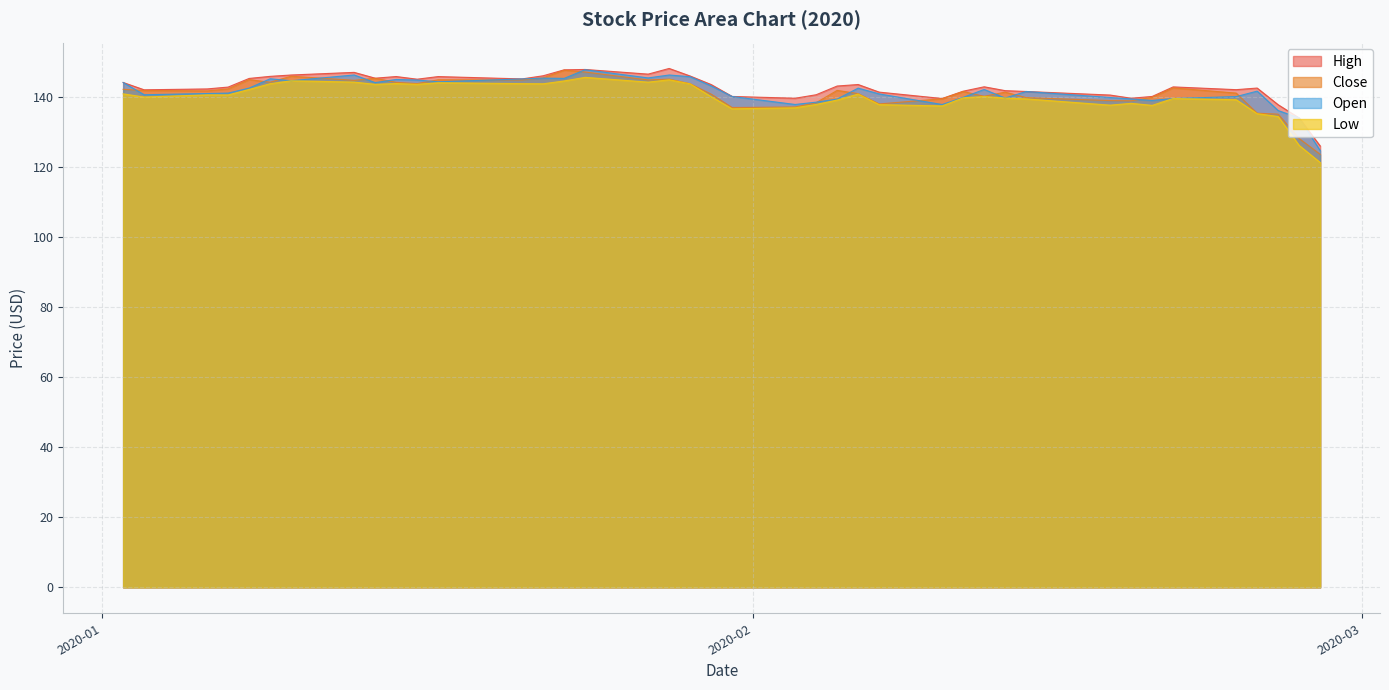

What is the minimum value shown in the chart?

121.4